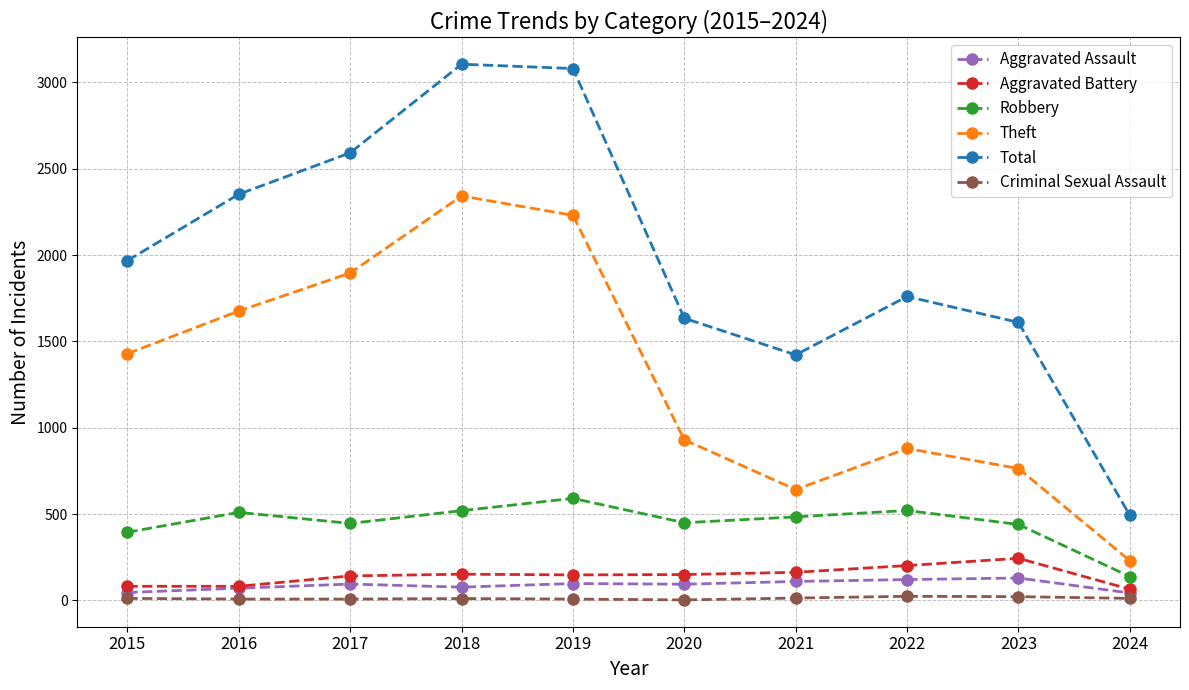

The Theft series shows 1676 at 2016. True or false?

True